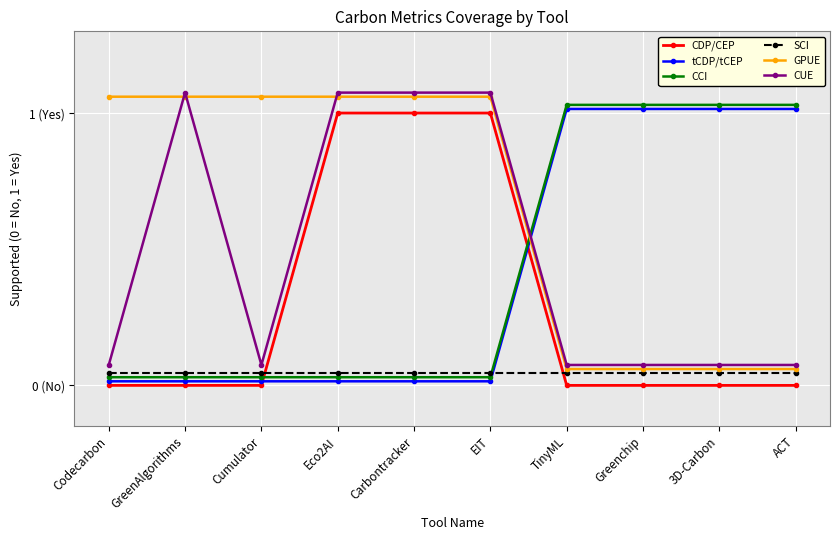

What position from the right is Codecarbon?

10